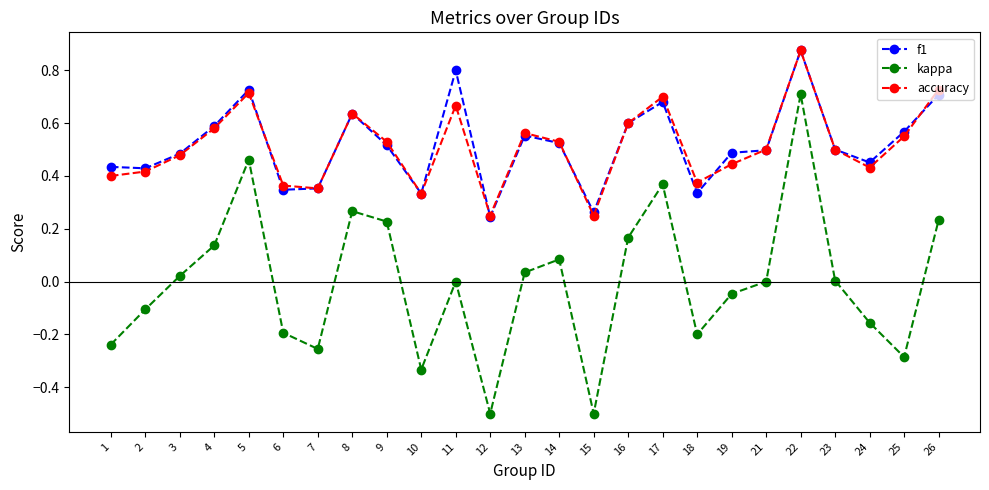

What is the sum of all kappa values?

-0.1